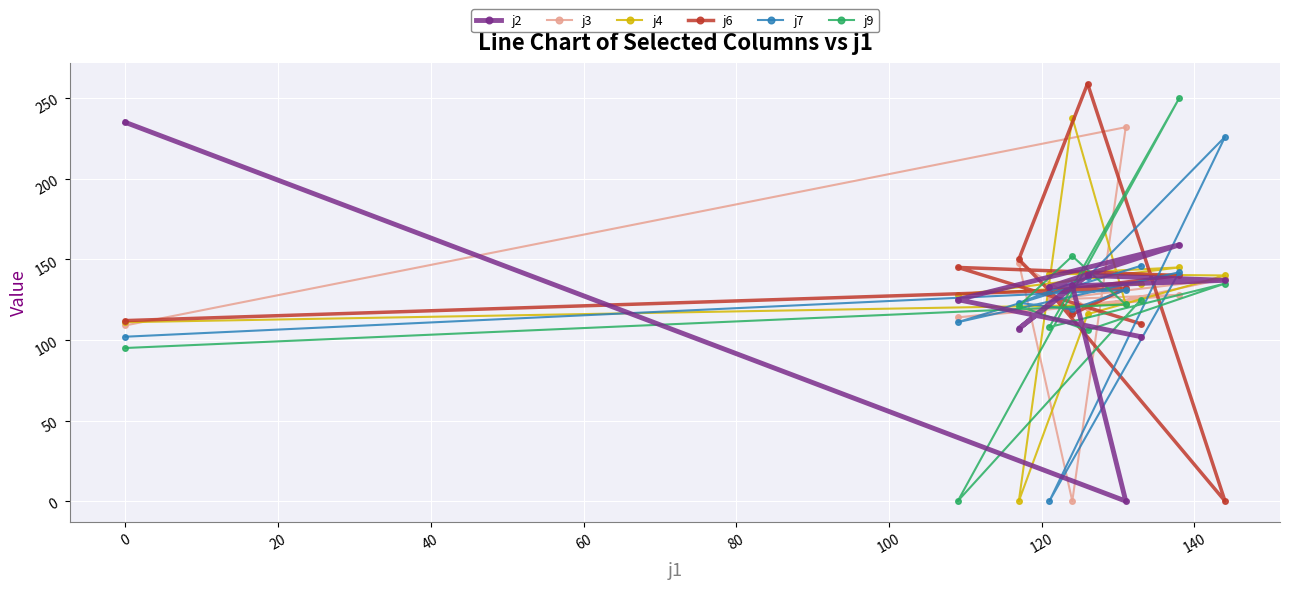

What is the value of the j9 point at the 7th from the left?

122